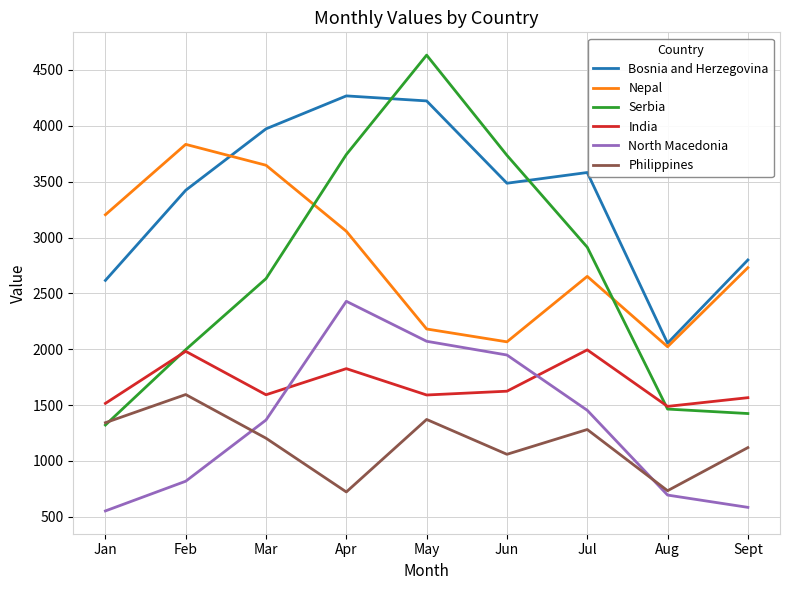

What is the maximum value shown in the chart?

4633